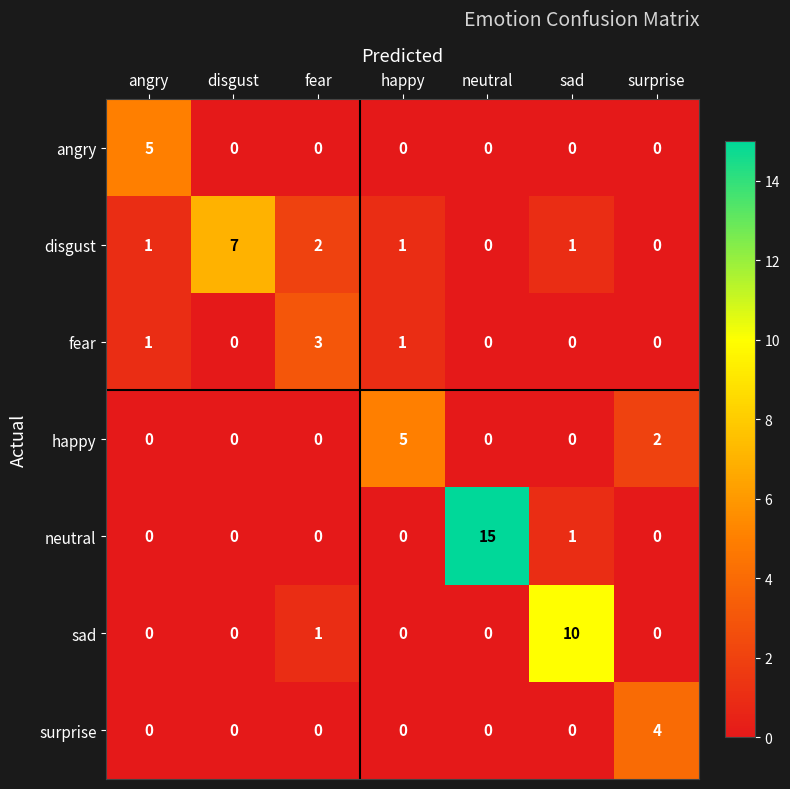

What is the spread (max minus min) of values at neutral?

15